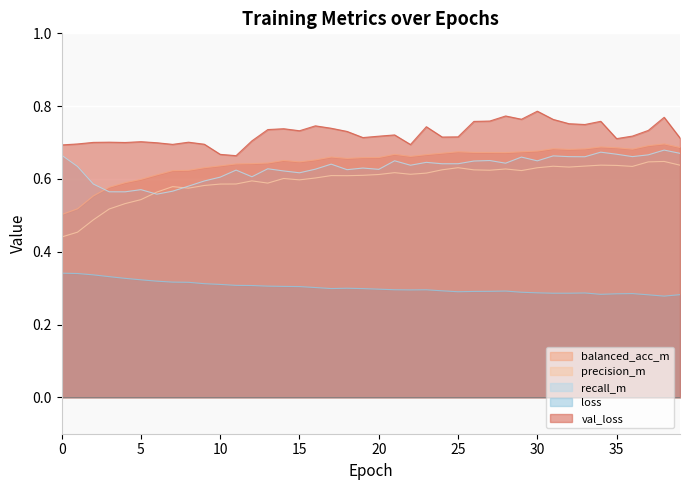

Reading left to right, what are all the values shown in this chart?

balanced_acc_m: 0.5	0.5	0.6	0.6	0.6	0.6	0.6	0.6	0.6	0.6	0.6	0.6	0.6	0.6	0.7	0.6	0.7	0.7	0.7	0.7	0.7	0.7	0.7	0.7	0.7	0.7	0.7	0.7	0.7	0.7	0.7	0.7	0.7	0.7	0.7	0.7	0.7	0.7	0.7	0.7
loss: 0.3	0.3	0.3	0.3	0.3	0.3	0.3	0.3	0.3	0.3	0.3	0.3	0.3	0.3	0.3	0.3	0.3	0.3	0.3	0.3	0.3	0.3	0.3	0.3	0.3	0.3	0.3	0.3	0.3	0.3	0.3	0.3	0.3	0.3	0.3	0.3	0.3	0.3	0.3	0.3
precision_m: 0.4	0.5	0.5	0.5	0.5	0.5	0.6	0.6	0.6	0.6	0.6	0.6	0.6	0.6	0.6	0.6	0.6	0.6	0.6	0.6	0.6	0.6	0.6	0.6	0.6	0.6	0.6	0.6	0.6	0.6	0.6	0.6	0.6	0.6	0.6	0.6	0.6	0.6	0.6	0.6
recall_m: 0.7	0.6	0.6	0.6	0.6	0.6	0.6	0.6	0.6	0.6	0.6	0.6	0.6	0.6	0.6	0.6	0.6	0.6	0.6	0.6	0.6	0.6	0.6	0.6	0.6	0.6	0.6	0.7	0.6	0.7	0.6	0.7	0.7	0.7	0.7	0.7	0.7	0.7	0.7	0.7
val_loss: 0.7	0.7	0.7	0.7	0.7	0.7	0.7	0.7	0.7	0.7	0.7	0.7	0.7	0.7	0.7	0.7	0.7	0.7	0.7	0.7	0.7	0.7	0.7	0.7	0.7	0.7	0.8	0.8	0.8	0.8	0.8	0.8	0.8	0.7	0.8	0.7	0.7	0.7	0.8	0.7